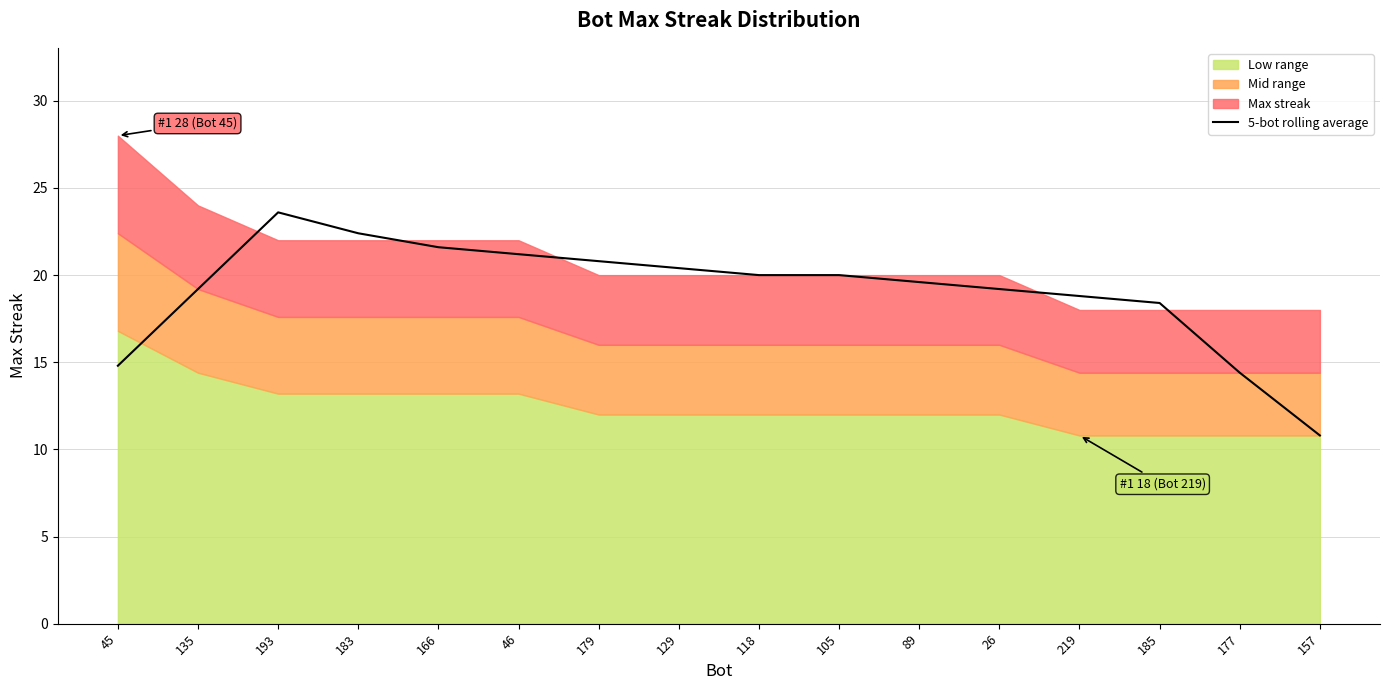

How many points are higher than both their immediate neighbors (excluding endpoints)?

1